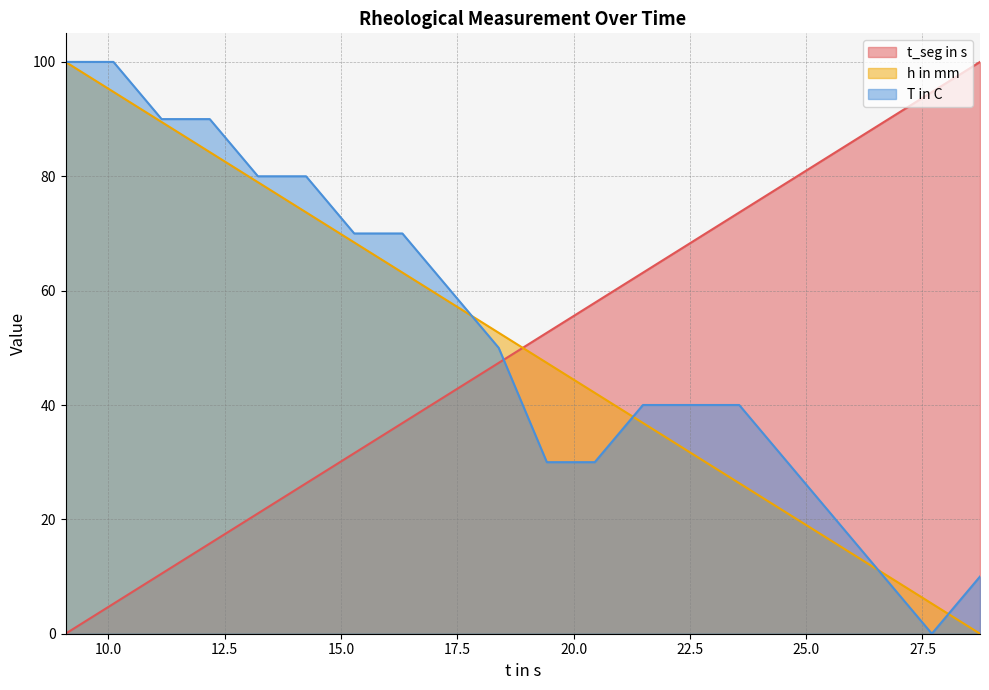

What is the greatest value displayed?

100.0